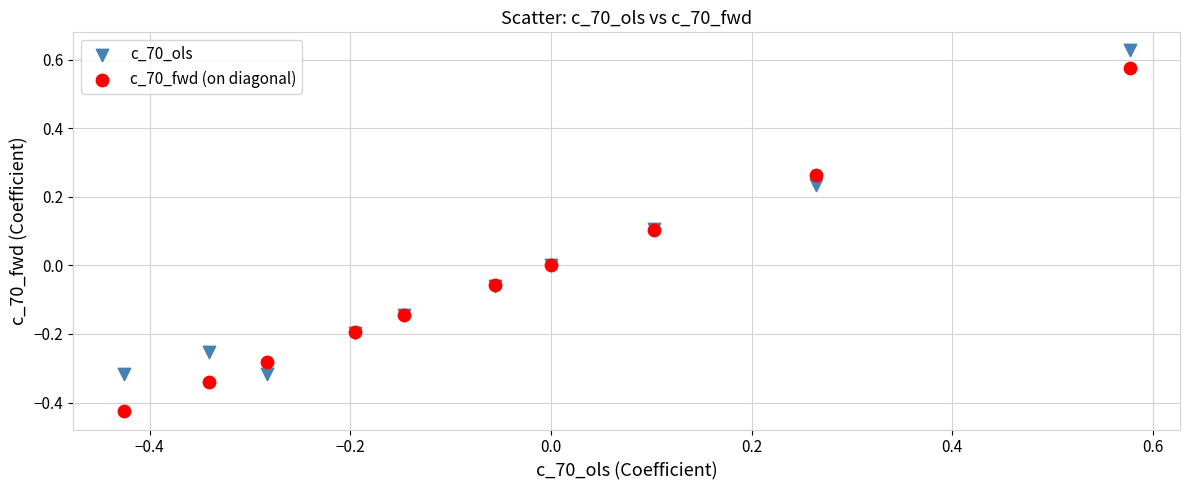

What is the X range (max minus min) for the scatter plot?

1.0